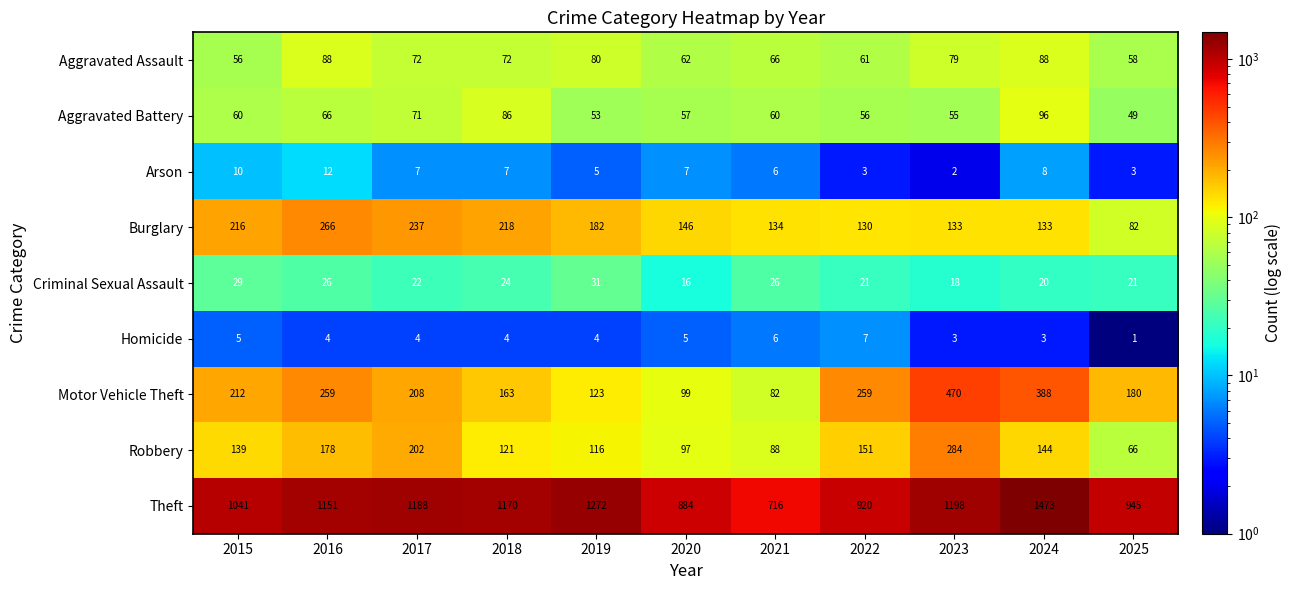

What is the greatest value displayed?

1473